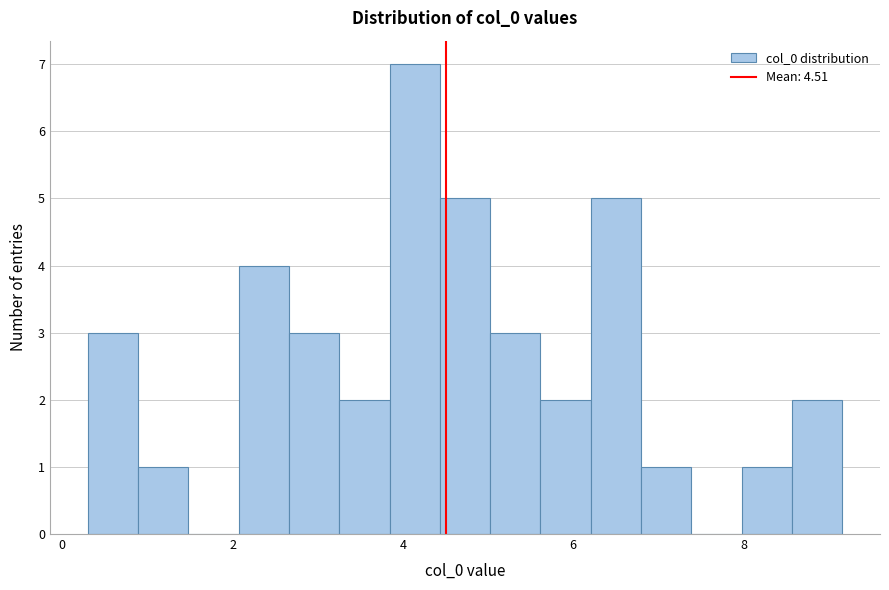

Read against the x-axis, roughly where is the centre of the tallest bar?

4.2